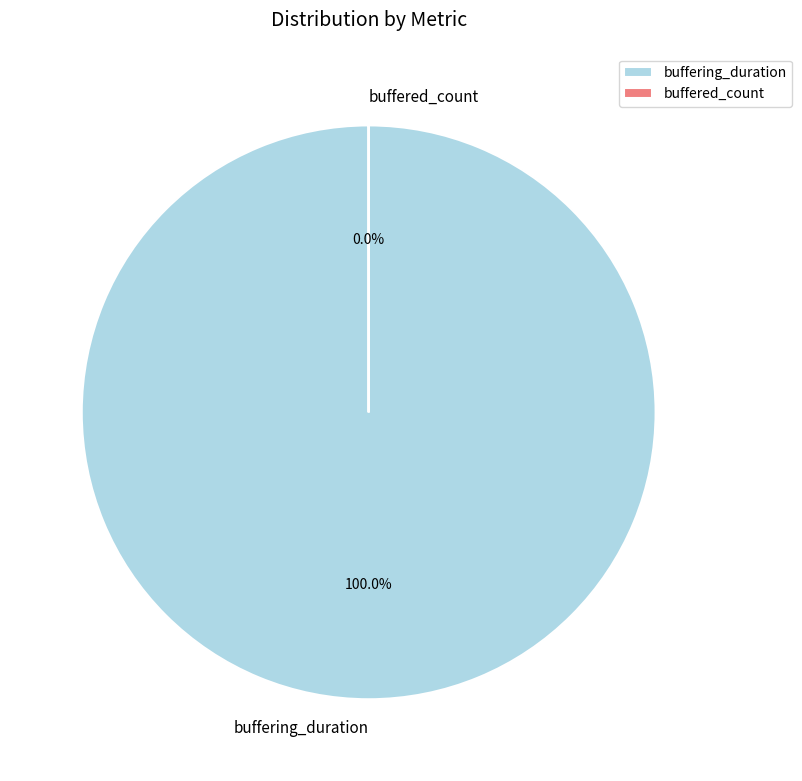

What is the change in value from buffering_duration to buffered_count?

-91305664